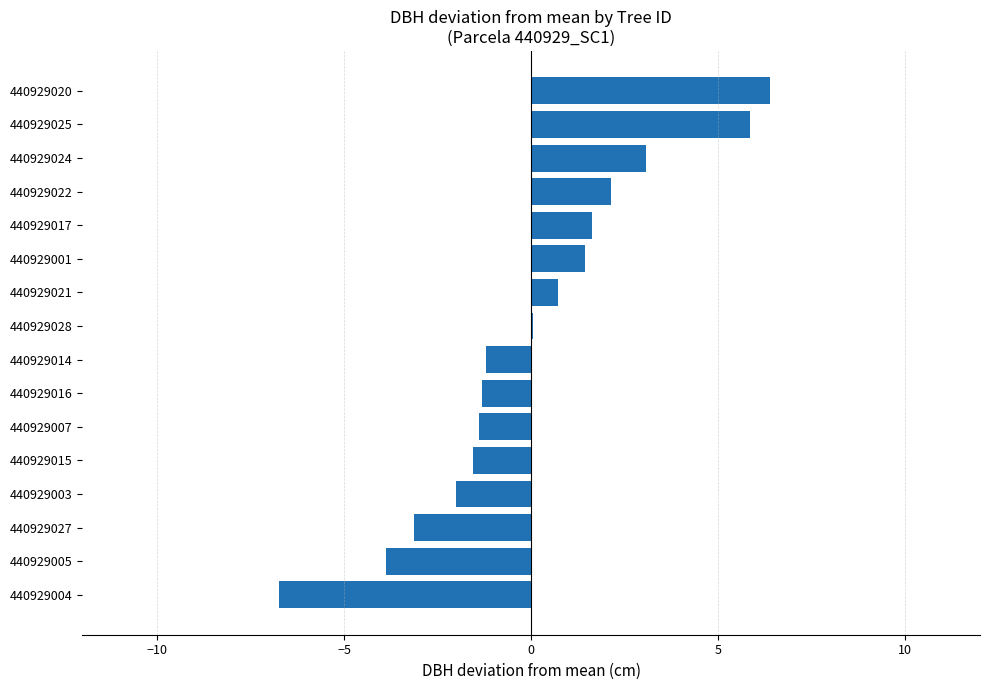

How many distinct data groups are displayed?

1